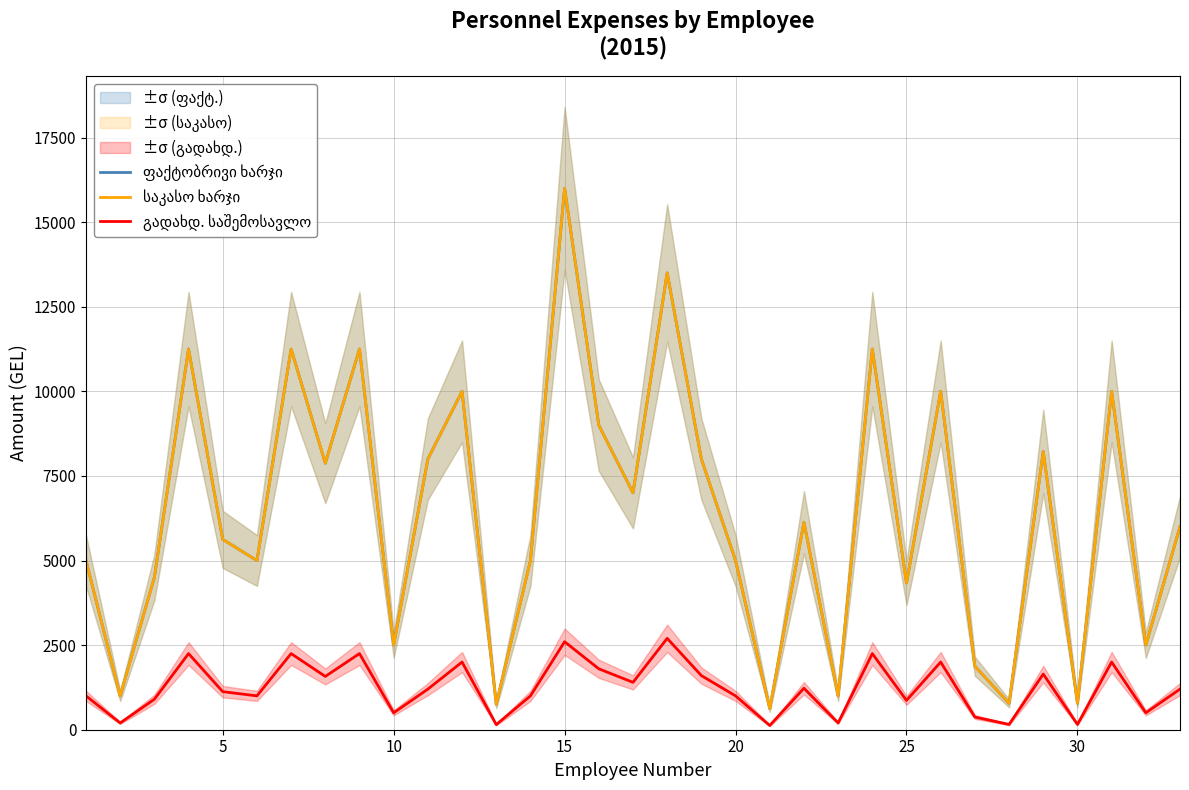

Which series changed the most between 10 and 15?

ფაქტობრივი ხარჯი